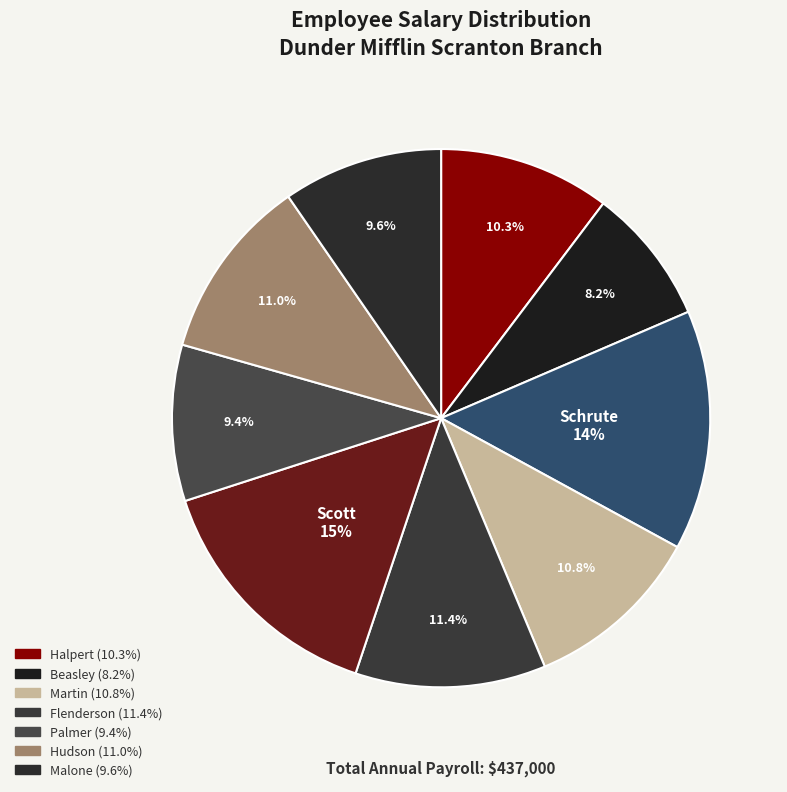

How many slices are in this pie chart?

9